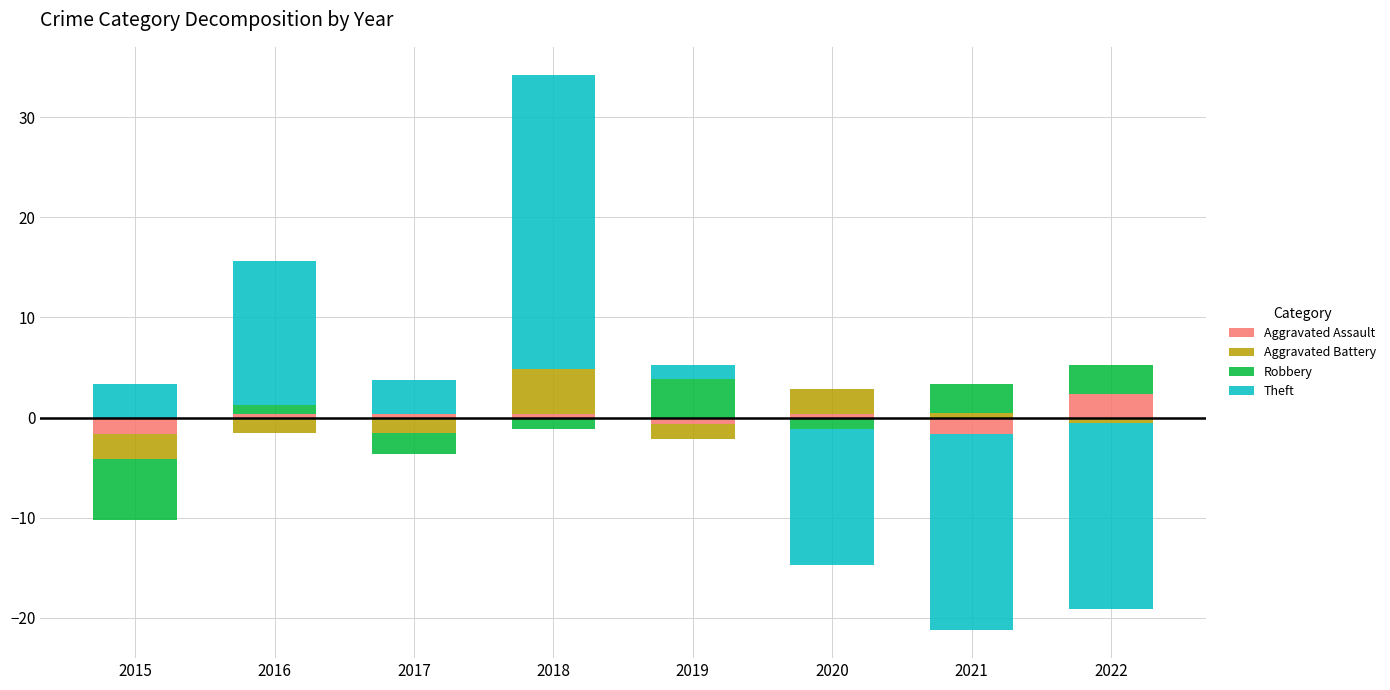

How many bars are there in each group?

4